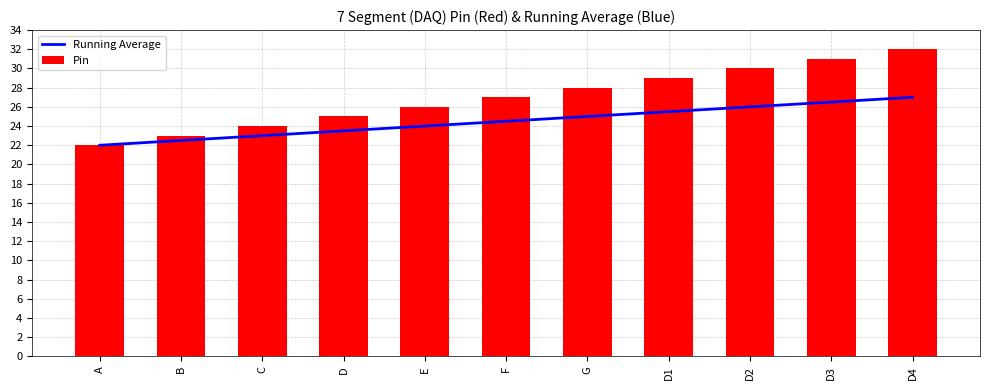

How many groups of bars are there?

11